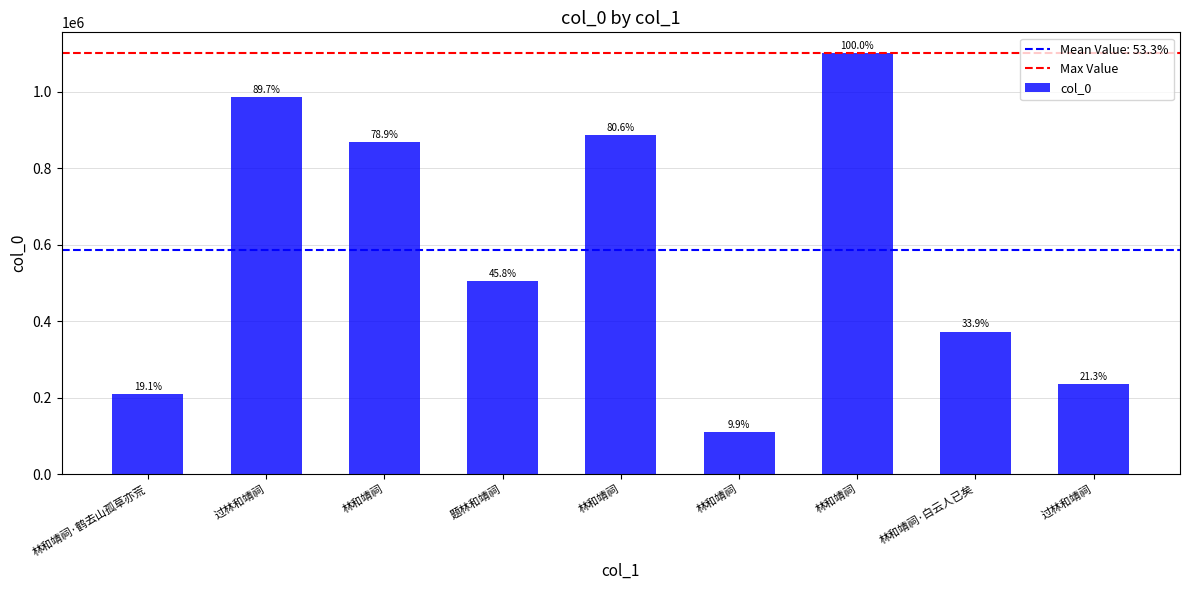

Where is the data nearest to the value 604870?

题林和靖祠